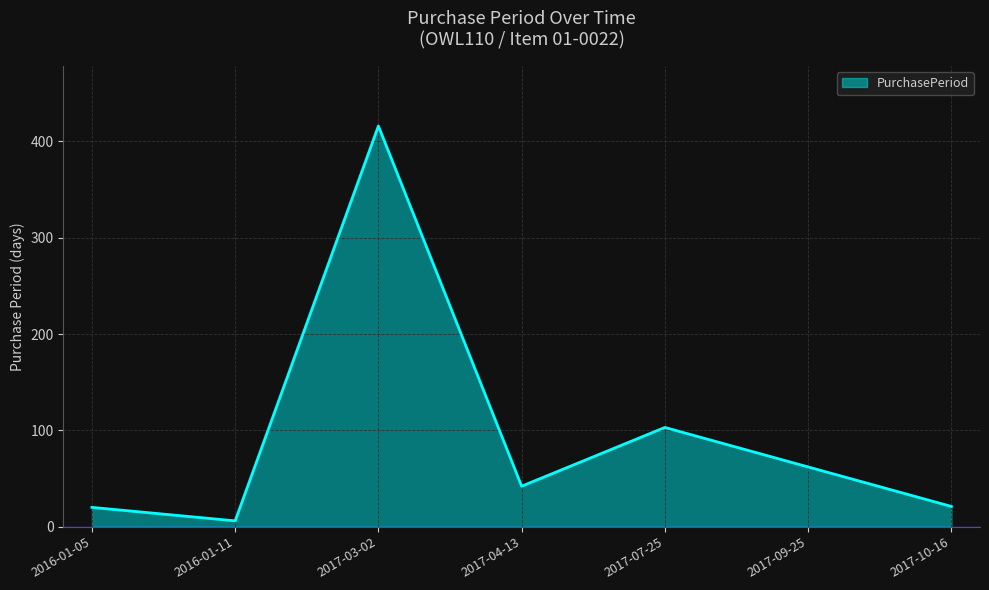

The chart shows a value of 103 at 2017-07-25. True or false?

True